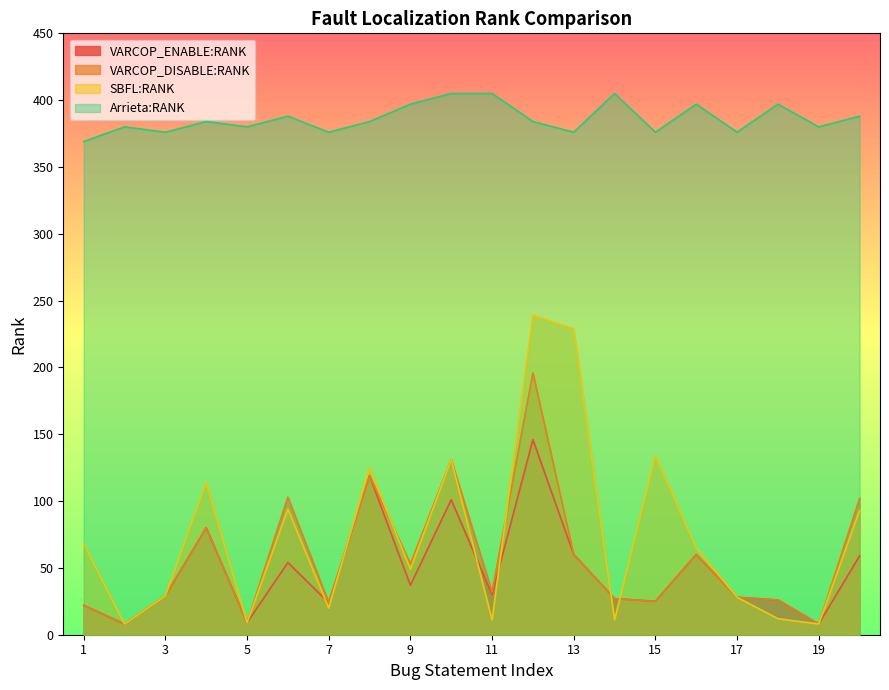

How many series are shown in this chart?

4